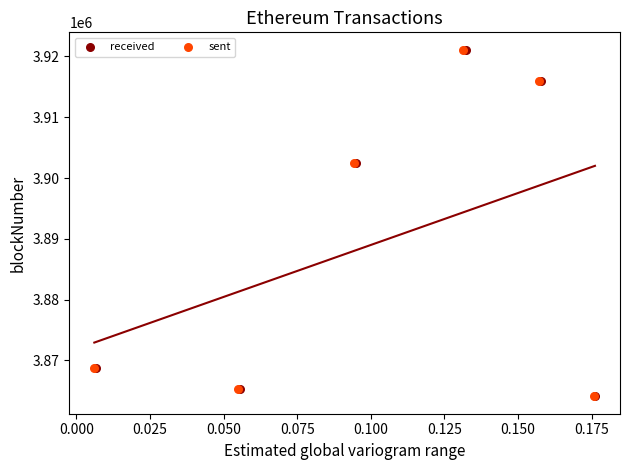

Which series has the largest Y range (max minus min)?

sent